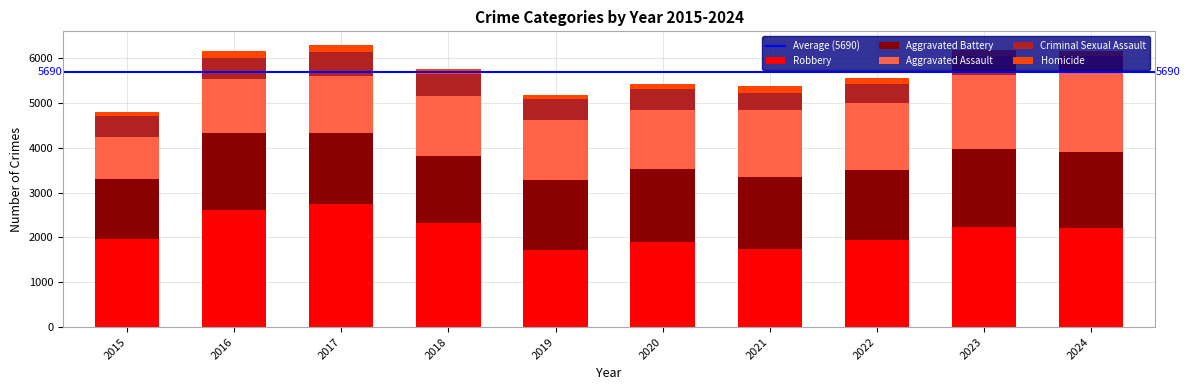

What is the minimum value for Robbery?

1717